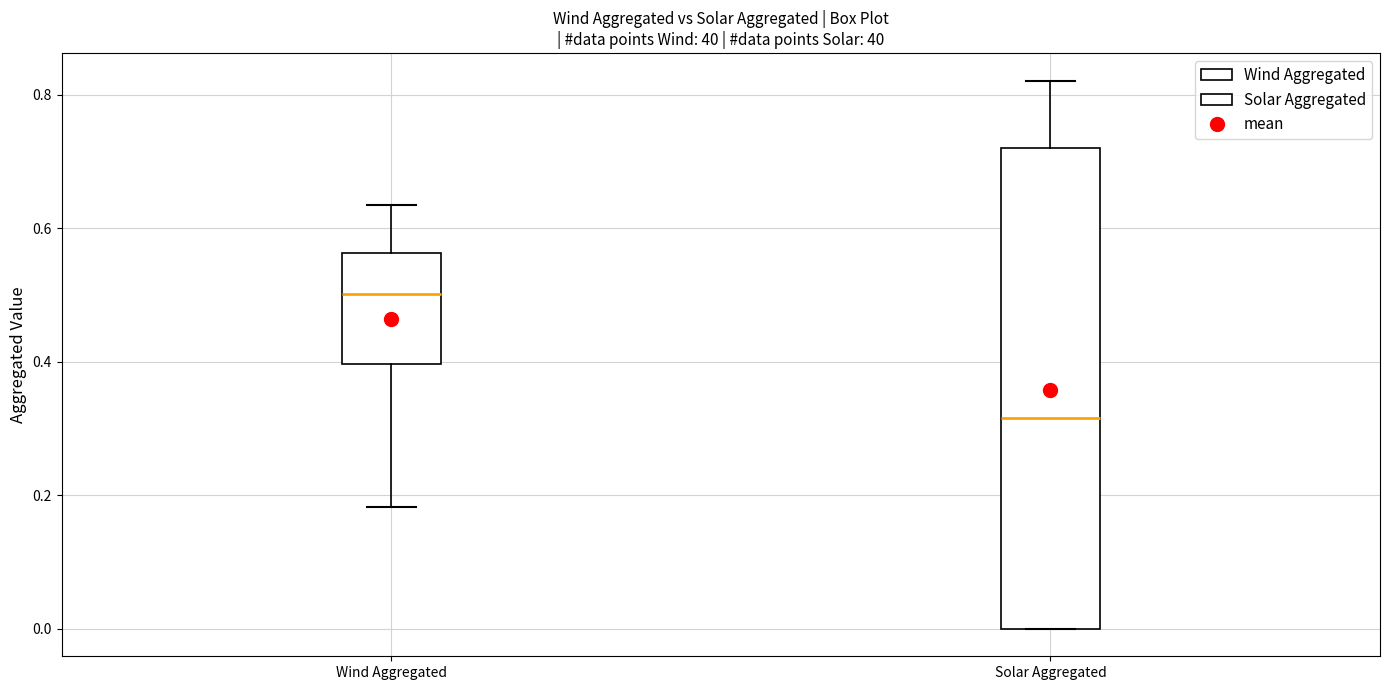

Comparing the boxes themselves (not the whiskers), which one is the tallest?

Solar Aggregated